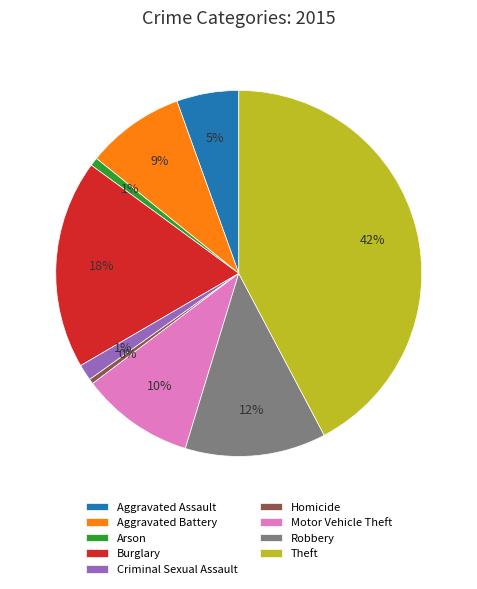

Which has a higher value, Aggravated Assault or Motor Vehicle Theft?

Motor Vehicle Theft